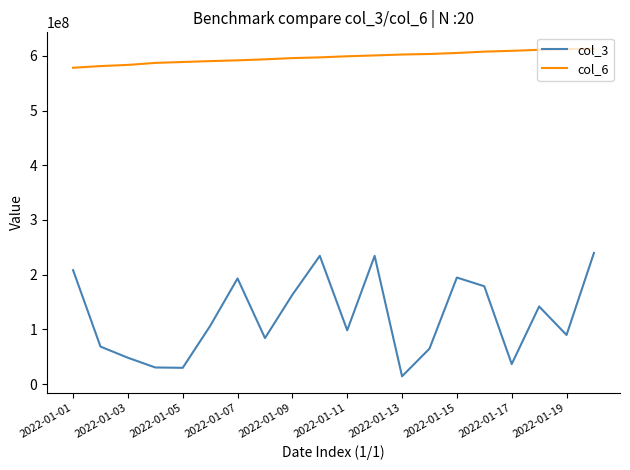

True or false: col_3 and col_6 intersect in this chart.

False